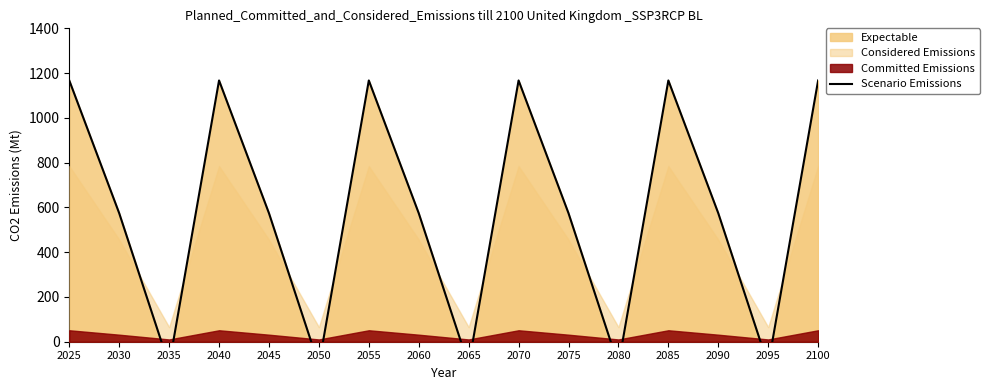

How many positive values are there?

11